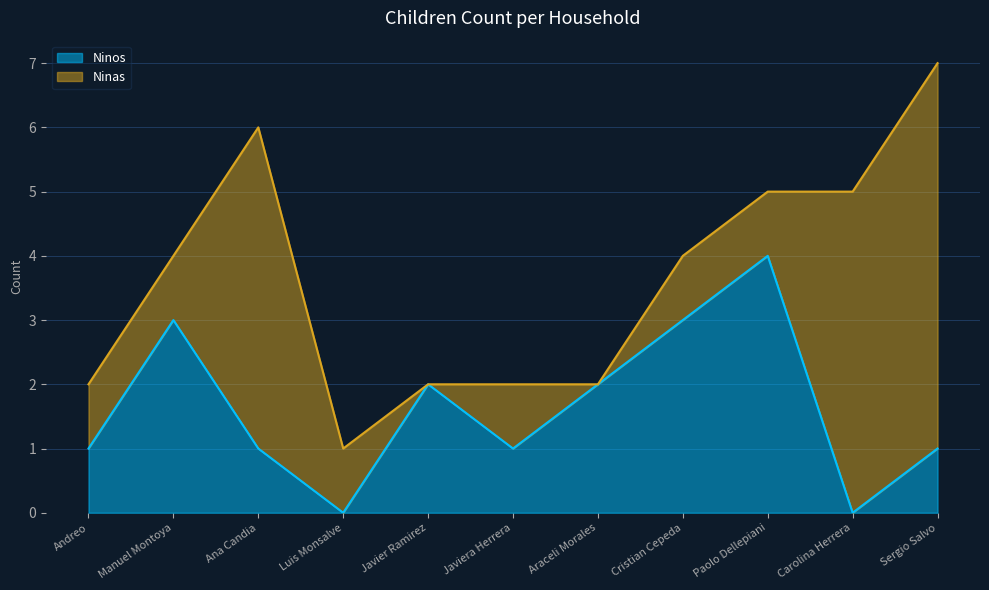

Where is the data nearest to the value 2?

Javier Ramirez